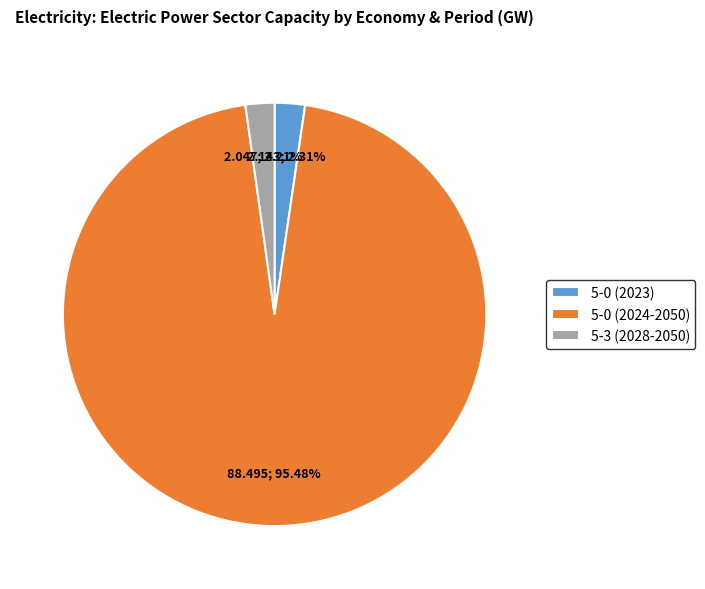

Combined, do 5-3 (2028-2050) and 5-0 (2024-2050) account for over 50%?

Yes